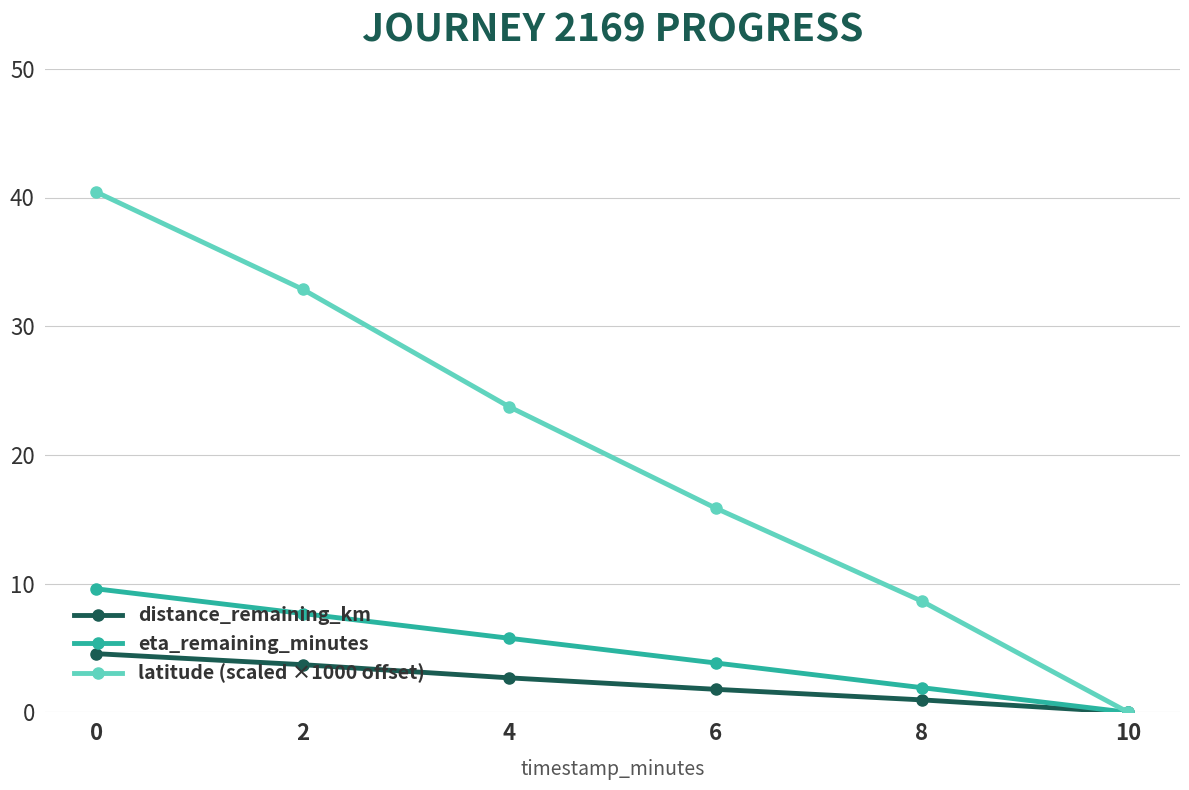

List the series in order of their peak value, lowest first.

distance_remaining_km, eta_remaining_minutes, latitude (scaled ×1000 offset)